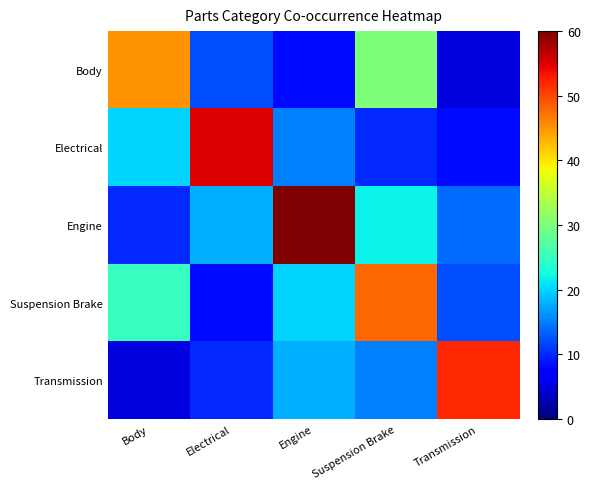

Count the number of data series in this chart.

5